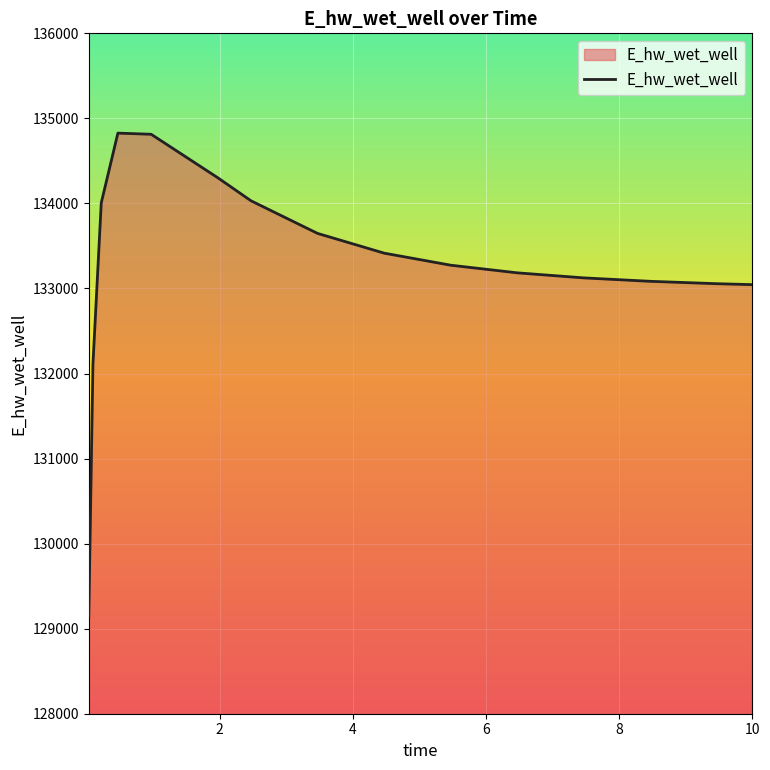

What is the maximum value shown in the chart?

134826.7